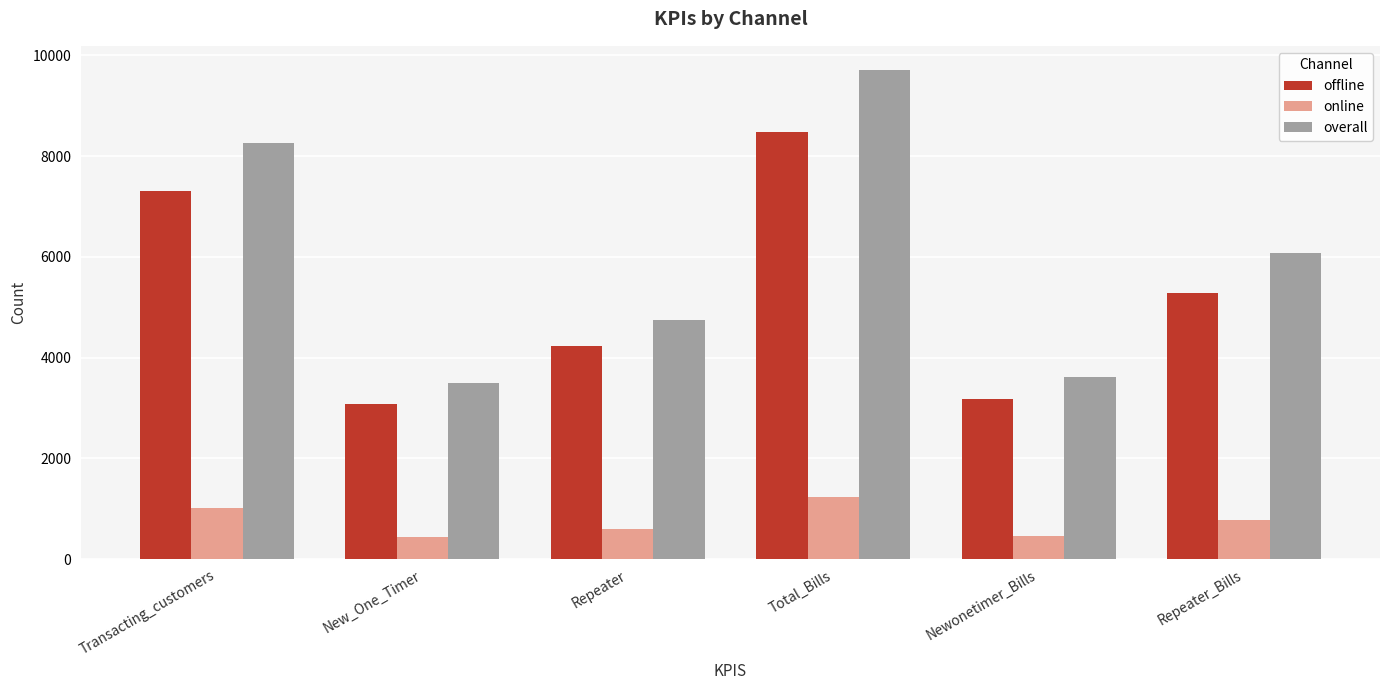

Is it true that offline equals 6753 at Repeater?

False